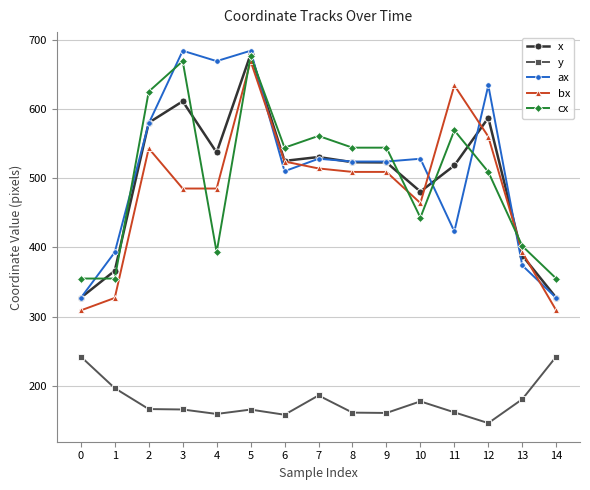

Does the chart display data point markers on the line(s)?

Yes